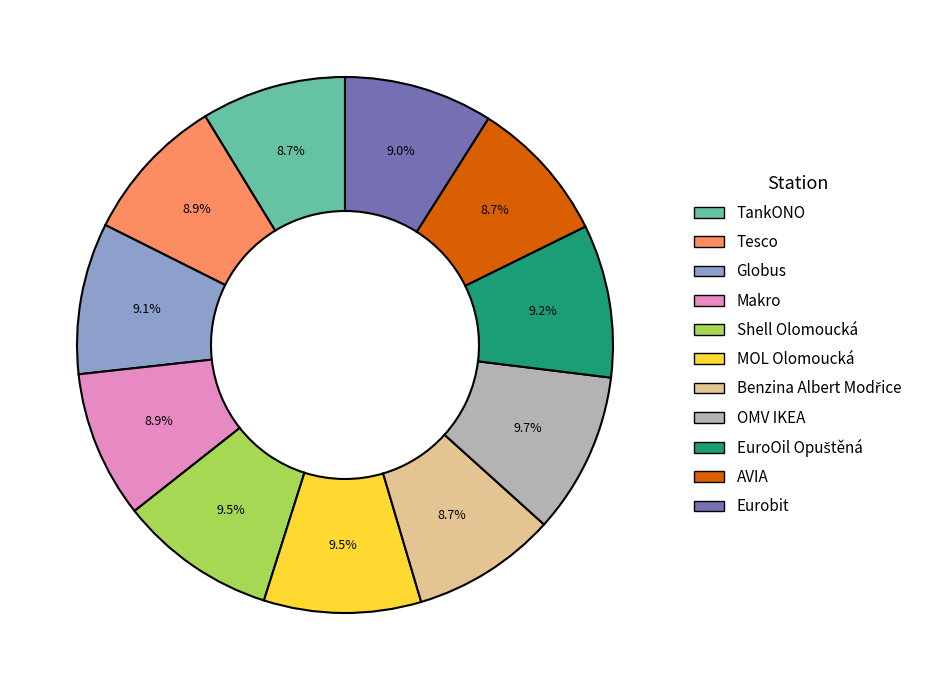

Does OMV IKEA represent more than half of the total?

No